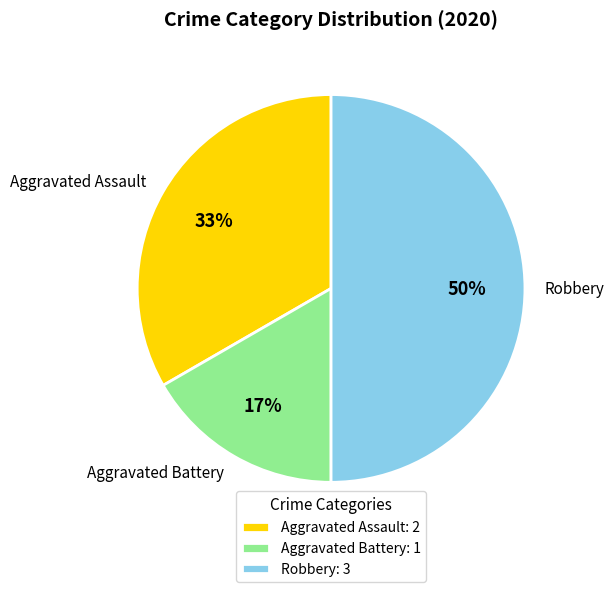

Approximately how many times larger is the value at Aggravated Battery compared to Aggravated Assault?

0.5